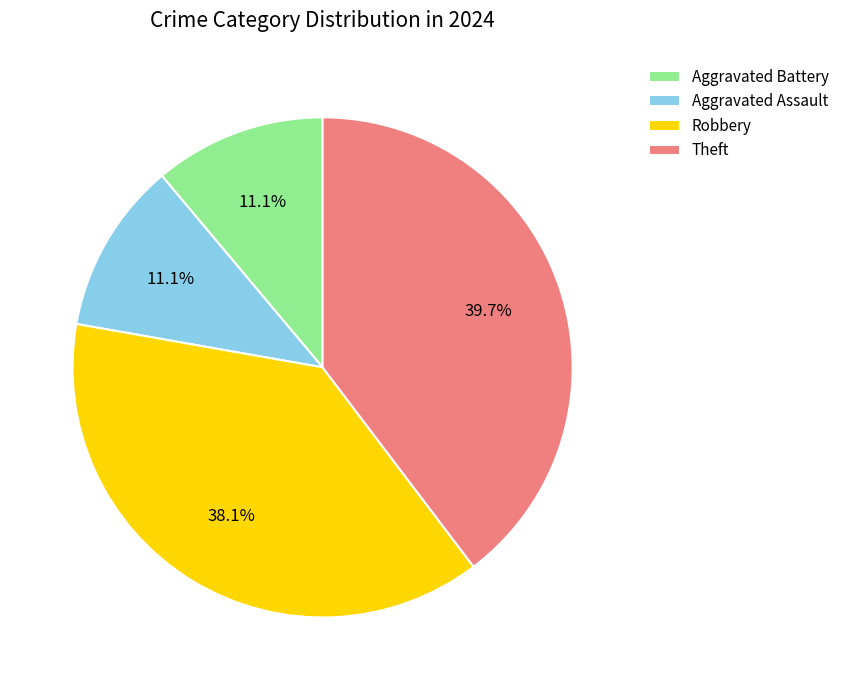

True or false: Robbery accounts for 38% of the total.

True